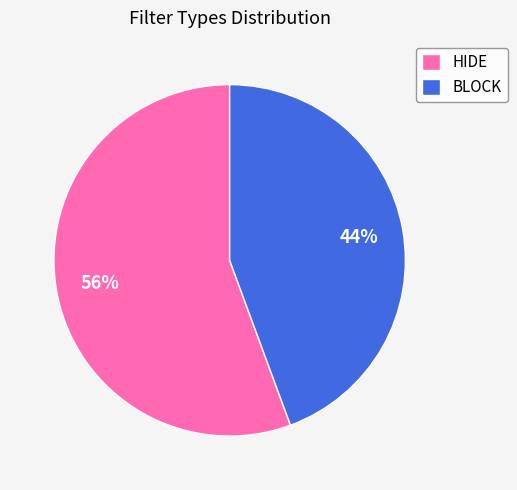

Does any single category account for the majority?

Yes